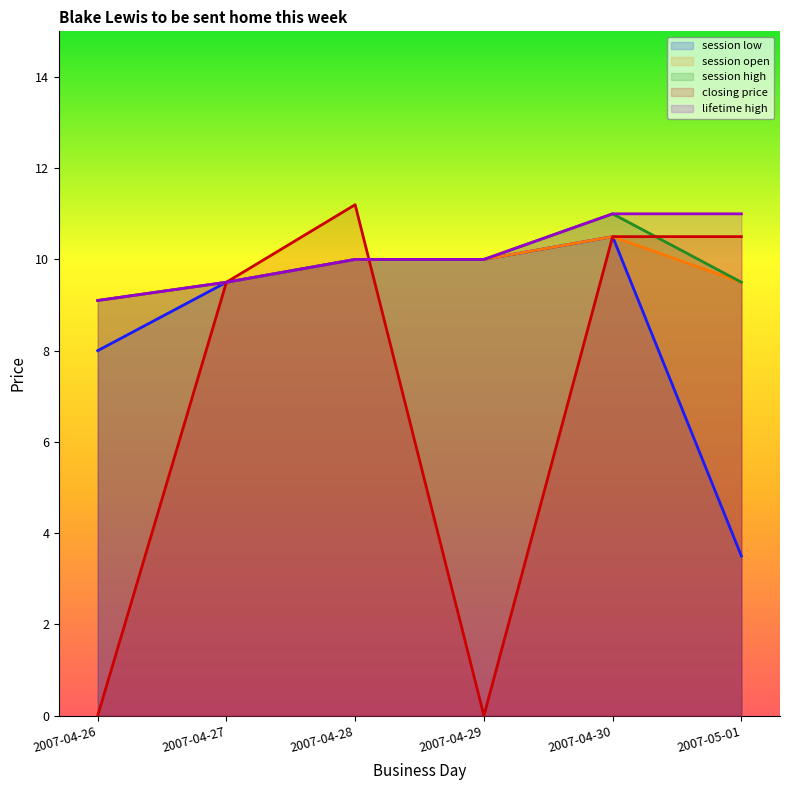

Reading left to right, list all the values displayed in this chart.

session low: 8.0	9.5	10.0	10.0	10.5	3.5
session open: 9.1	9.5	10.0	10.0	10.5	9.5
session high: 9.1	9.5	10.0	10.0	11.0	9.5
closing price: 0.0	9.5	11.2	0.0	10.5	10.5
lifetime high: 9.1	9.5	10.0	10.0	11.0	11.0